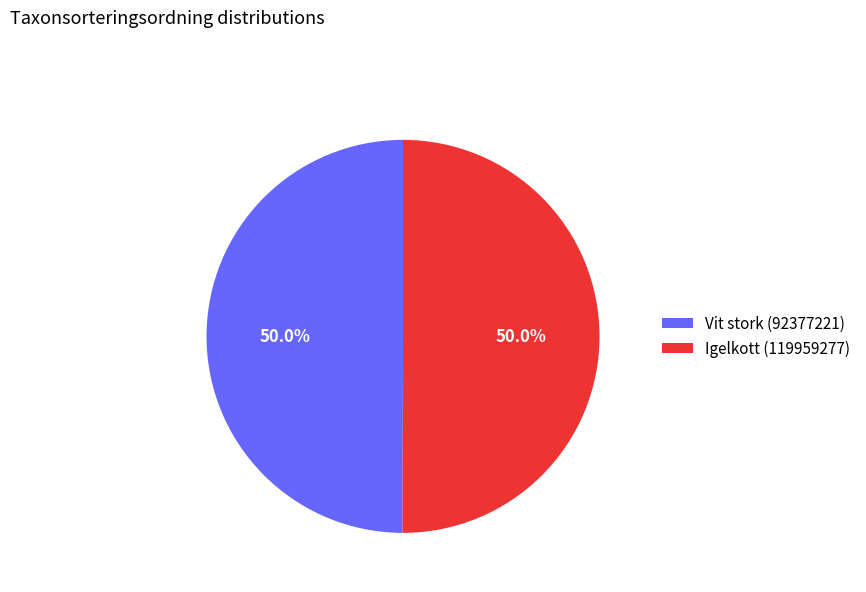

Count the number of slices in the pie.

2